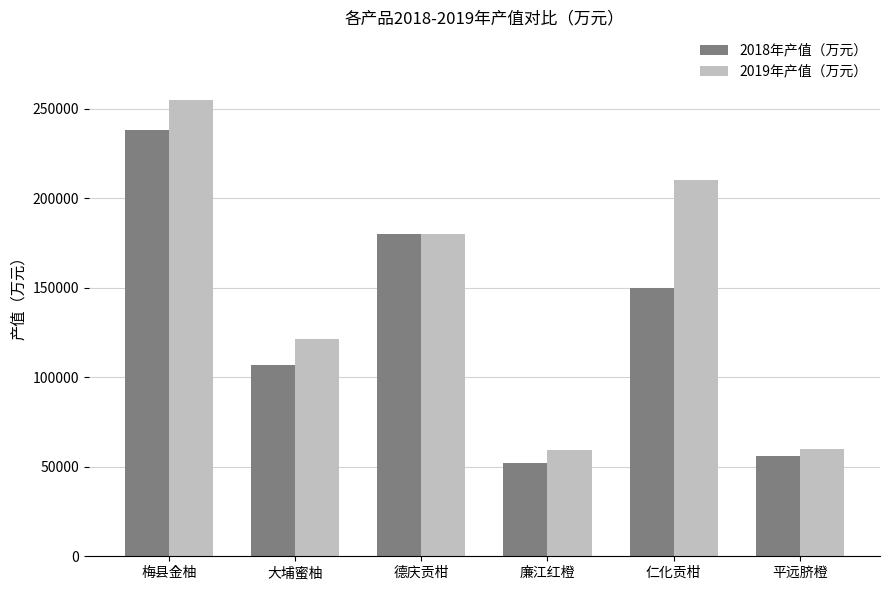

What is the difference between the 2019年产值（万元） values at 大埔蜜柚 and 廉江红橙?

62200